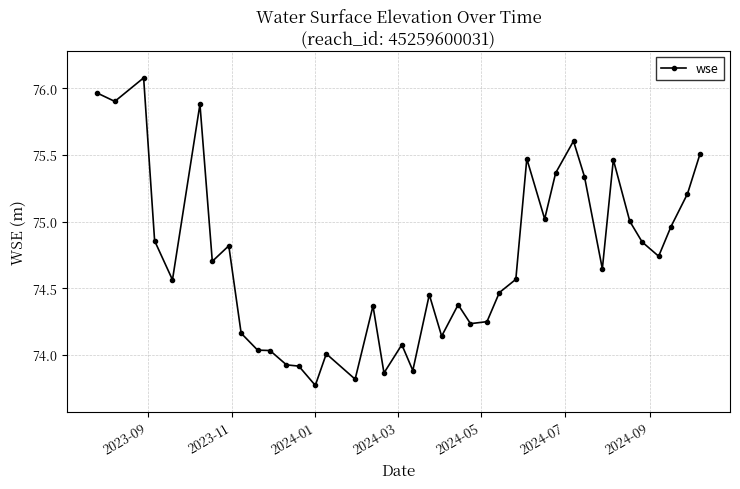

What is the greatest value displayed?

76.1